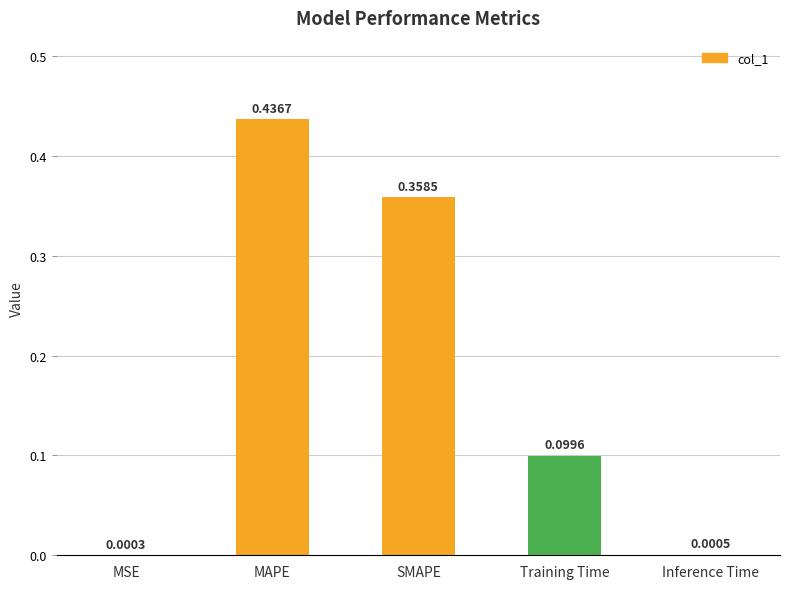

Which has a higher value, MAPE or Training Time?

MAPE